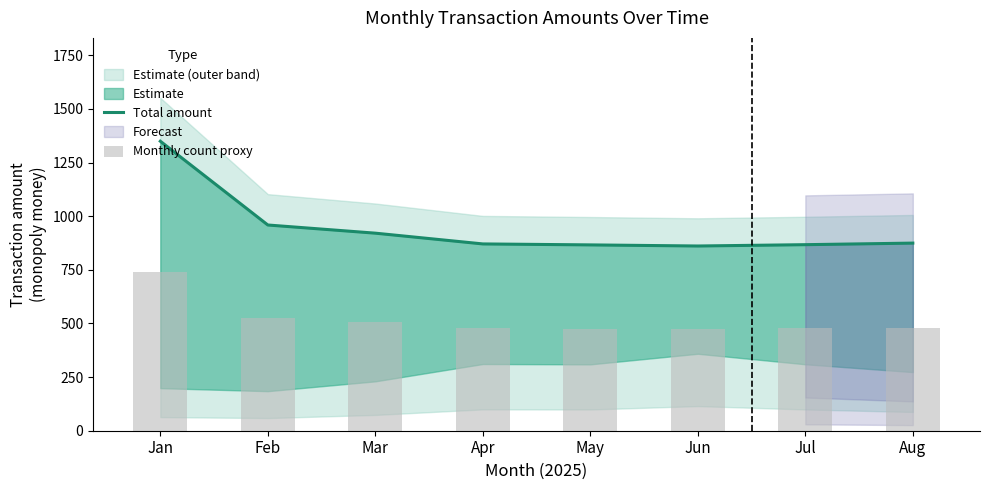

Which series changed the most between Apr and May?

Total amount